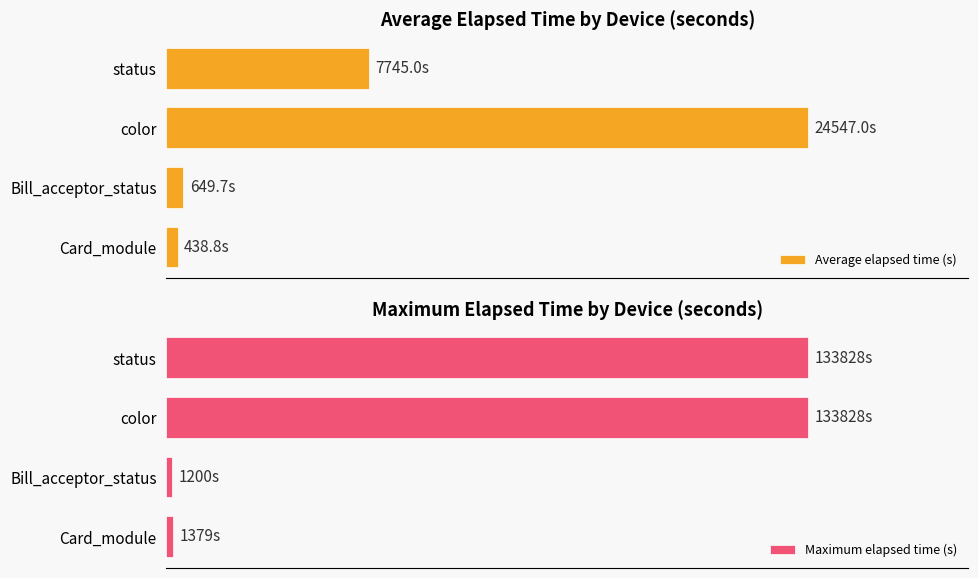

Reading left to right, transcribe all the data shown in this chart.

Average elapsed time (s): 438.8	649.7	24547.0	7745.0
Maximum elapsed time (s): 1379.0	1200.0	133828.0	133828.0